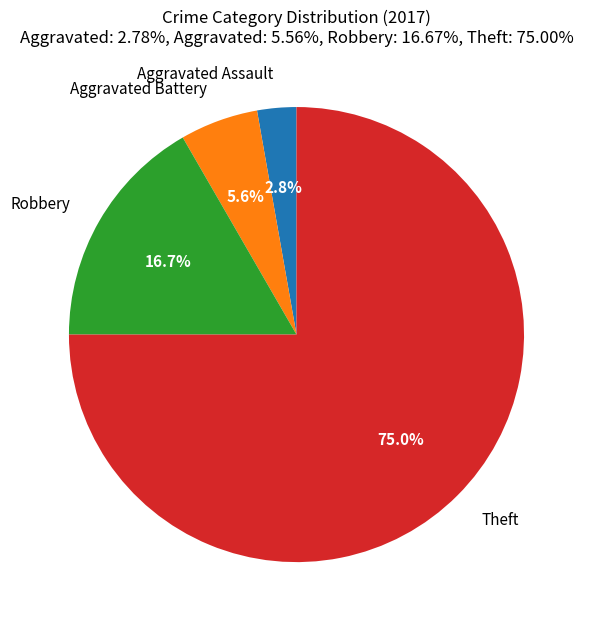

How much of the chart is everything except Robbery?

83.3%